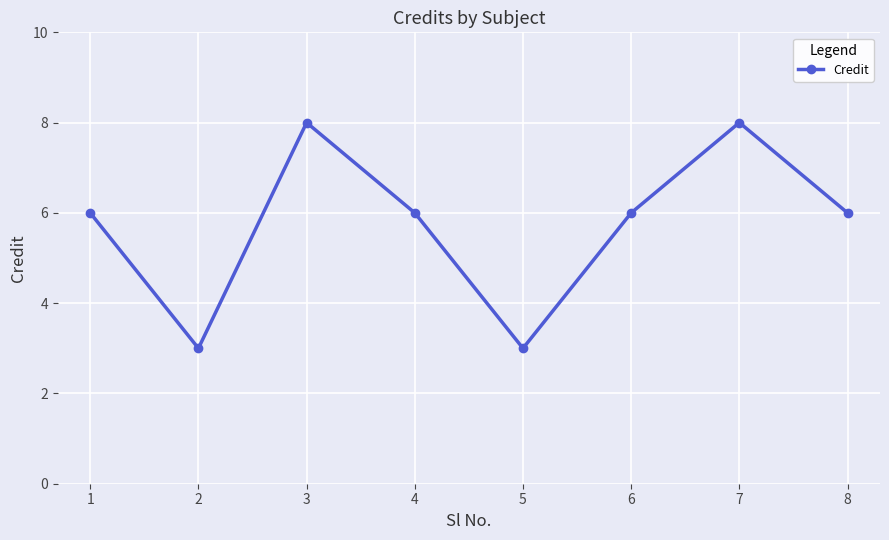

What is the value of the 5th point from the left?

3